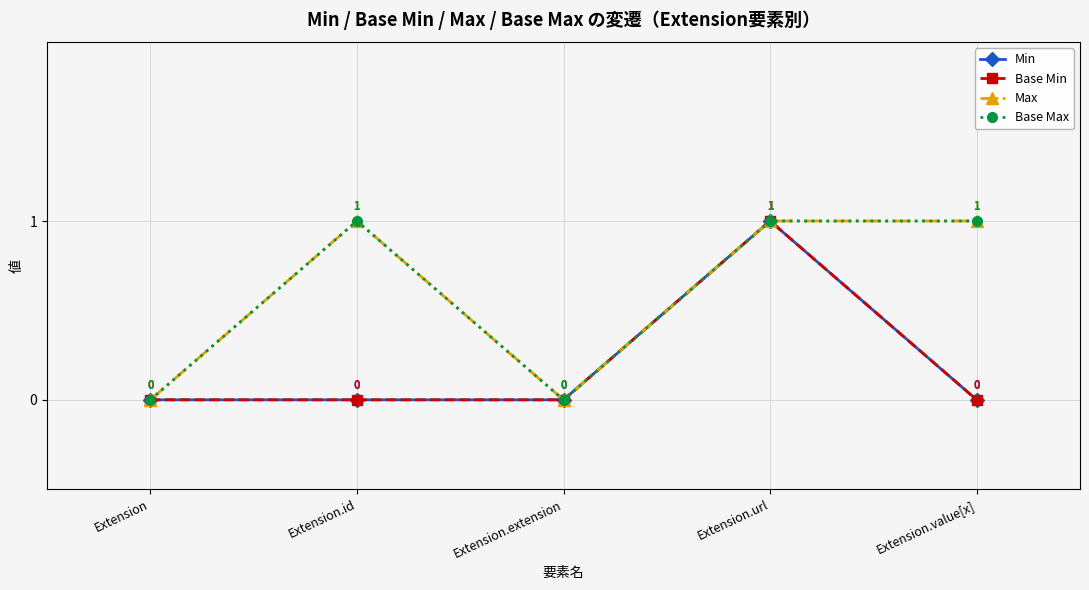

Is this an area chart (filled region under the line)?

No